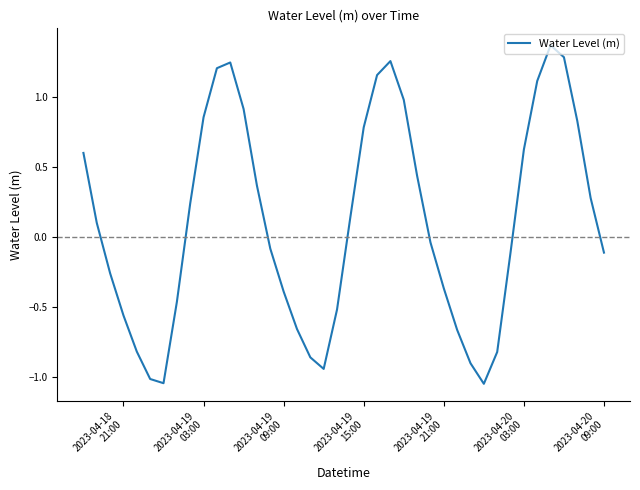

What is the difference between the maximum and minimum values?

2.4